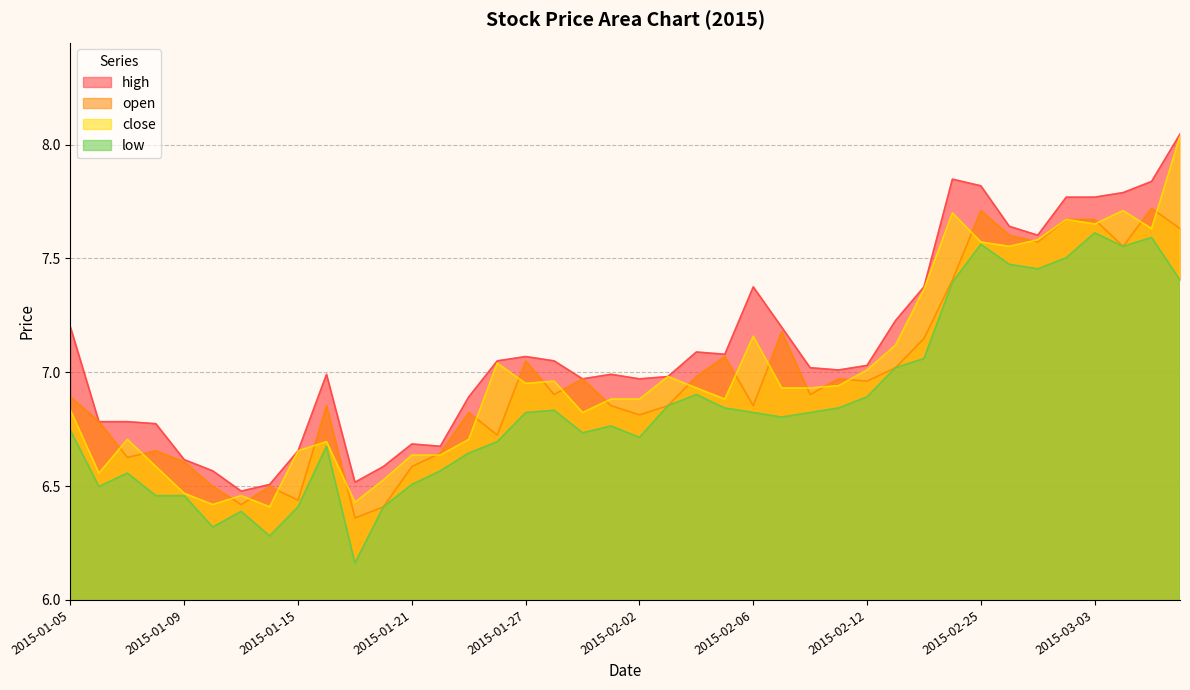

What is the label of the 37th point from the left?

2015-03-03